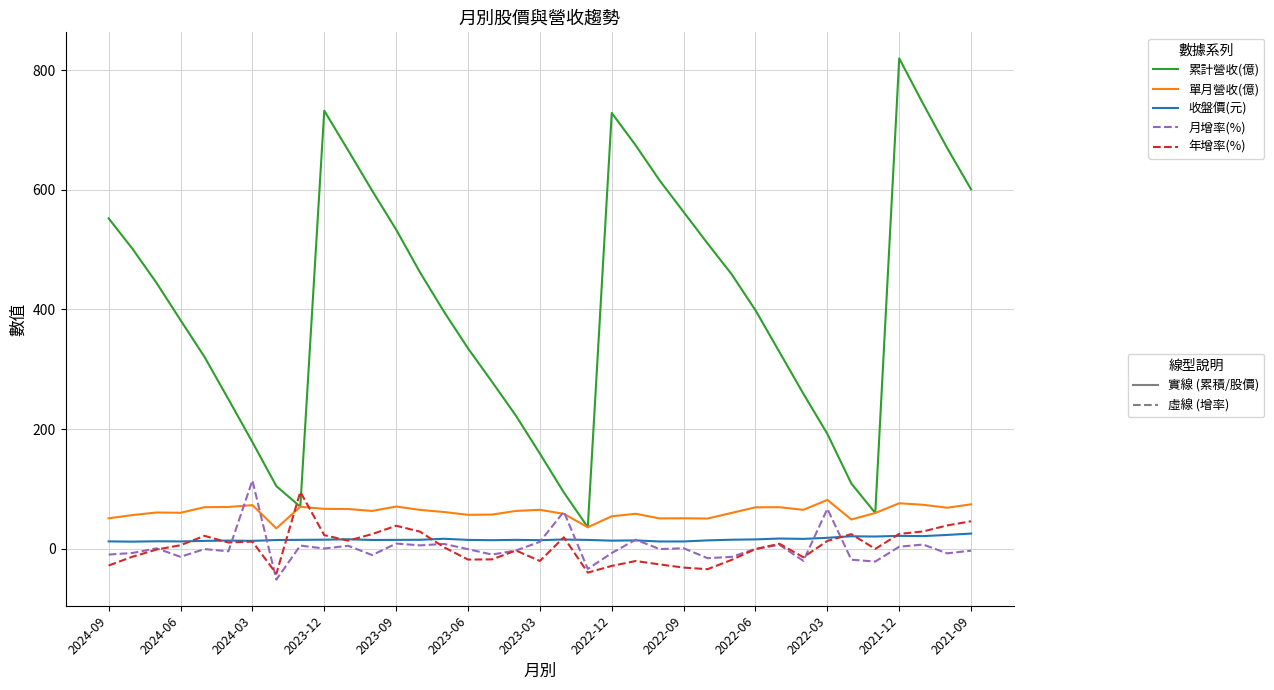

What is the maximum value shown in the chart?

819.4